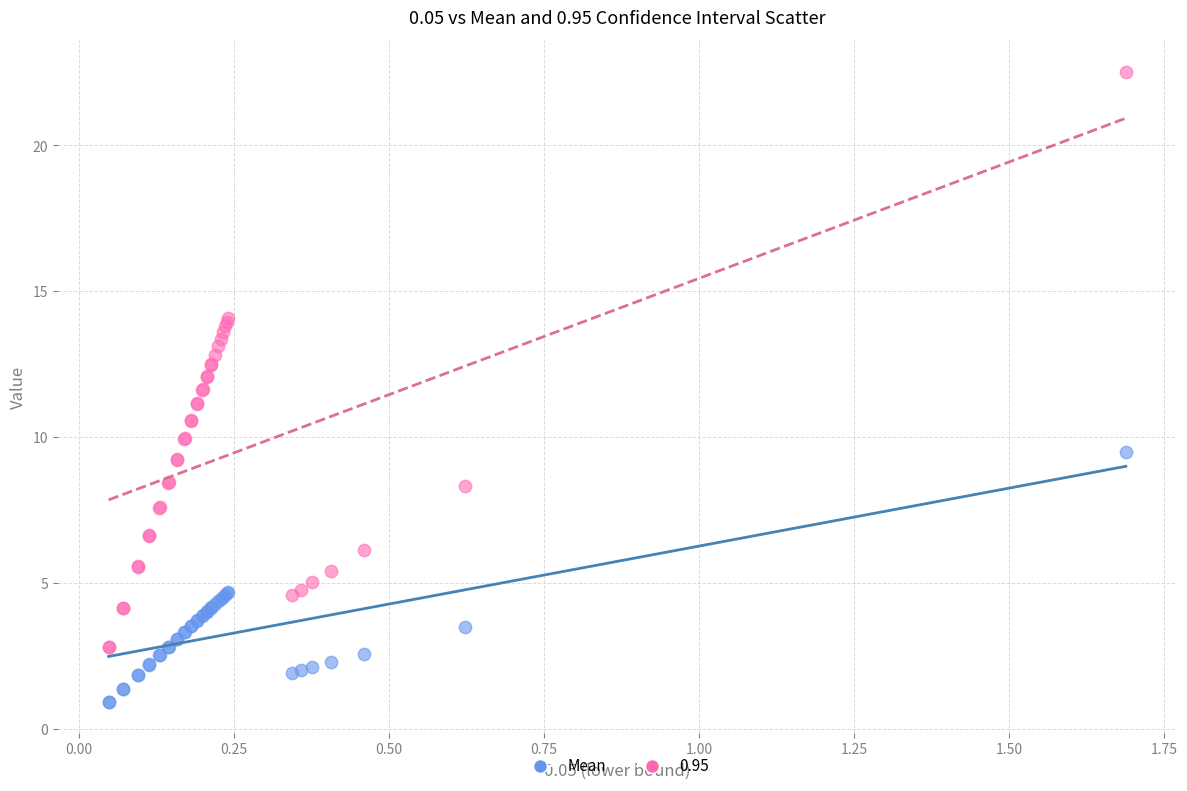

What is the X range (max minus min) for the scatter plot?

1.6